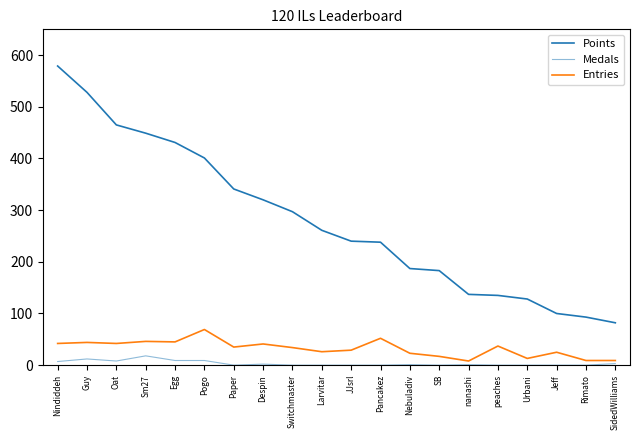

Is the value of Entries at Pogo greater than the value of Medals at Guy?

Yes